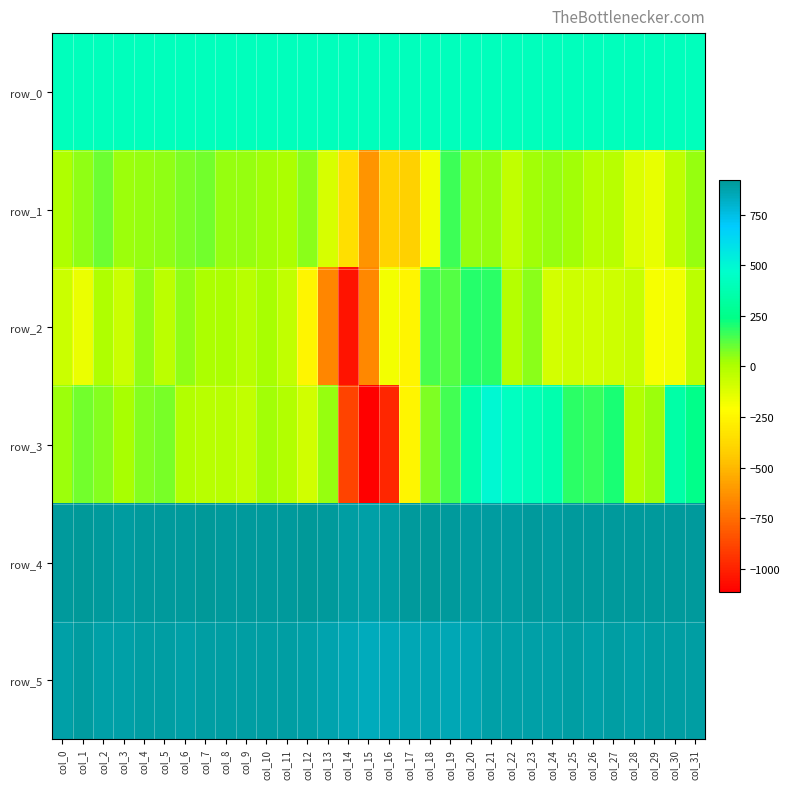

What is the difference between the maximum and minimum values in the row_3 series?

1613.0